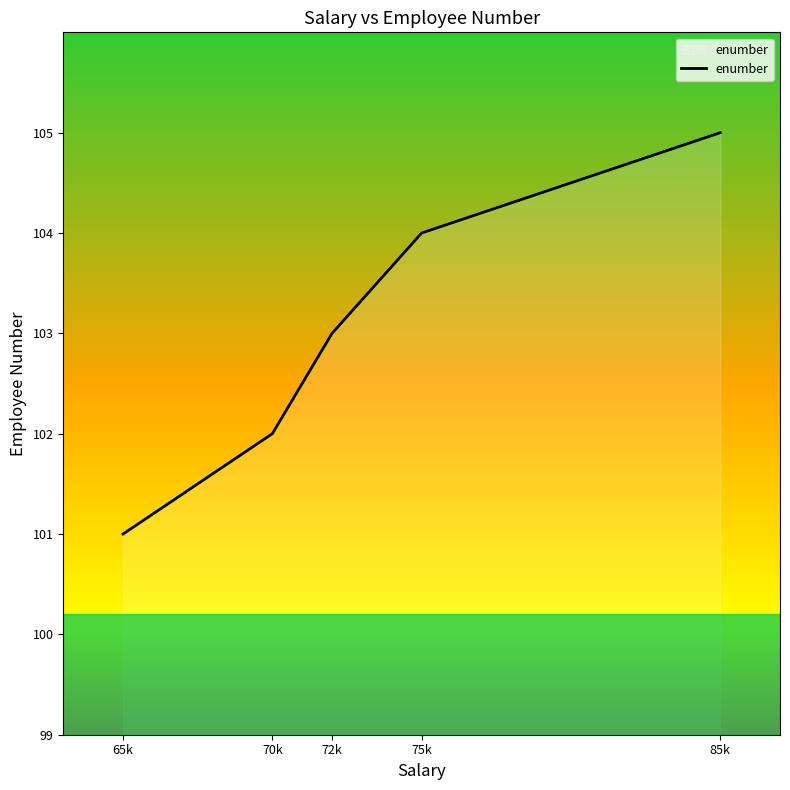

Rank the categories by value from lowest to highest.

65k, 70k, 72k, 75k, 85k